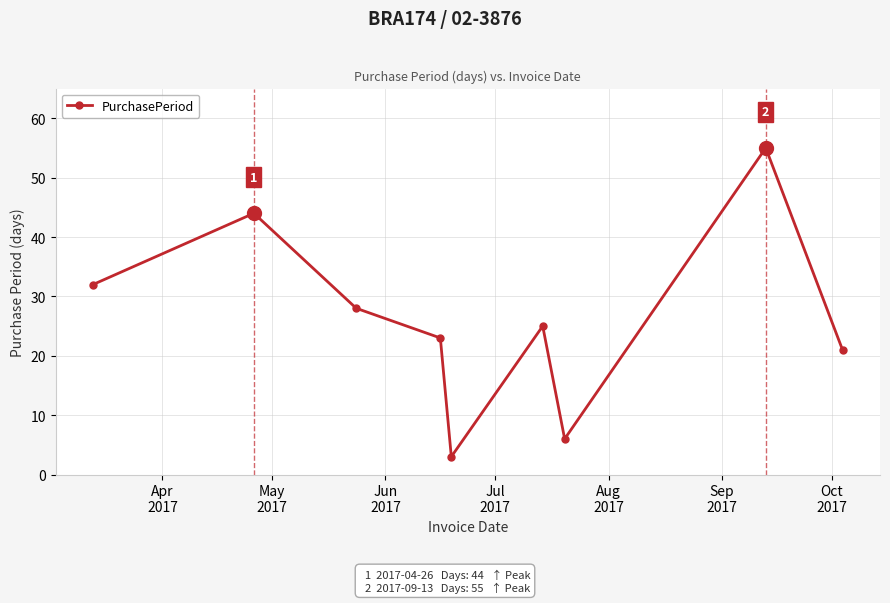

Is this an area chart (filled region under the line)?

No